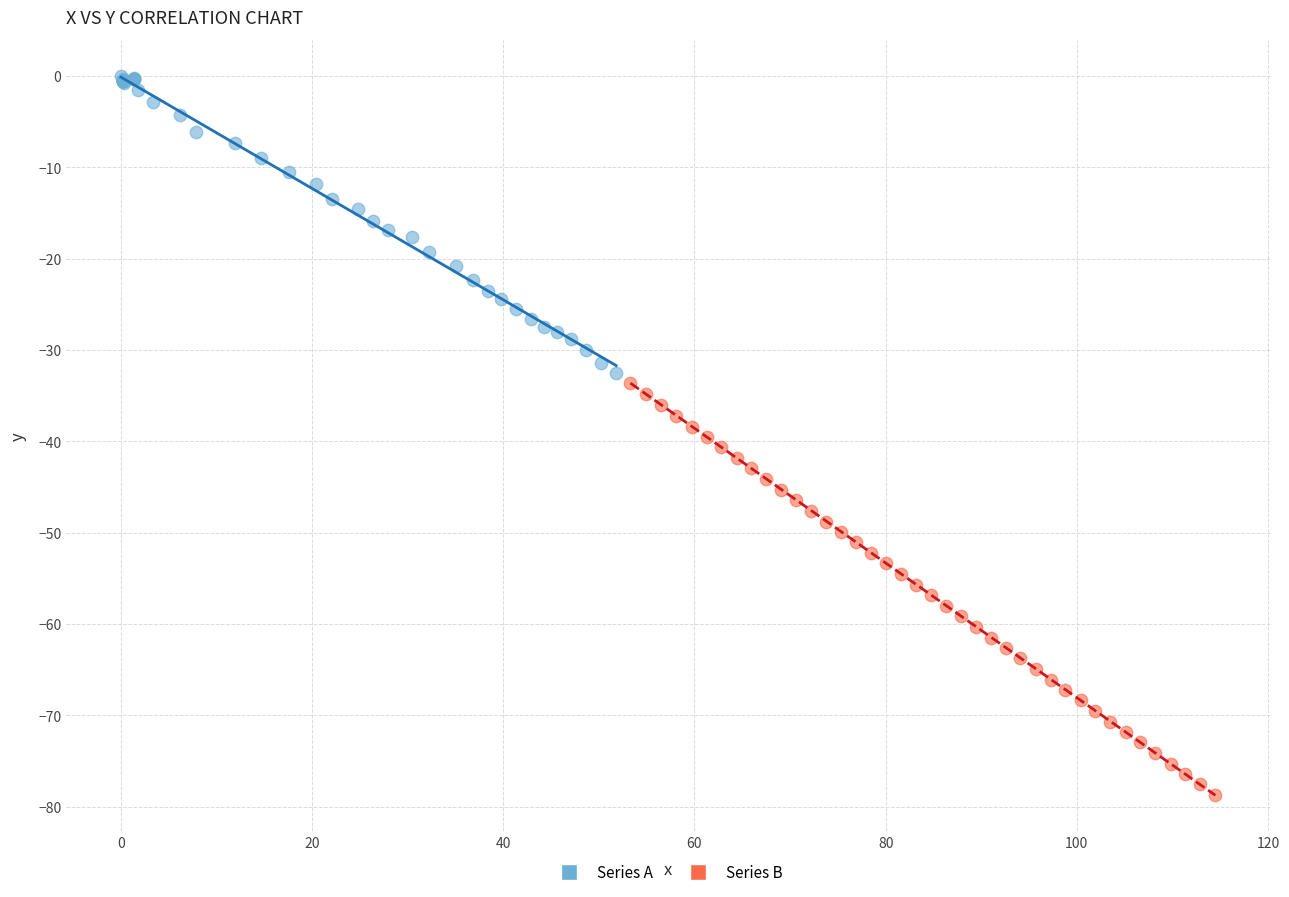

Which series reaches the minimum Y coordinate?

Series B